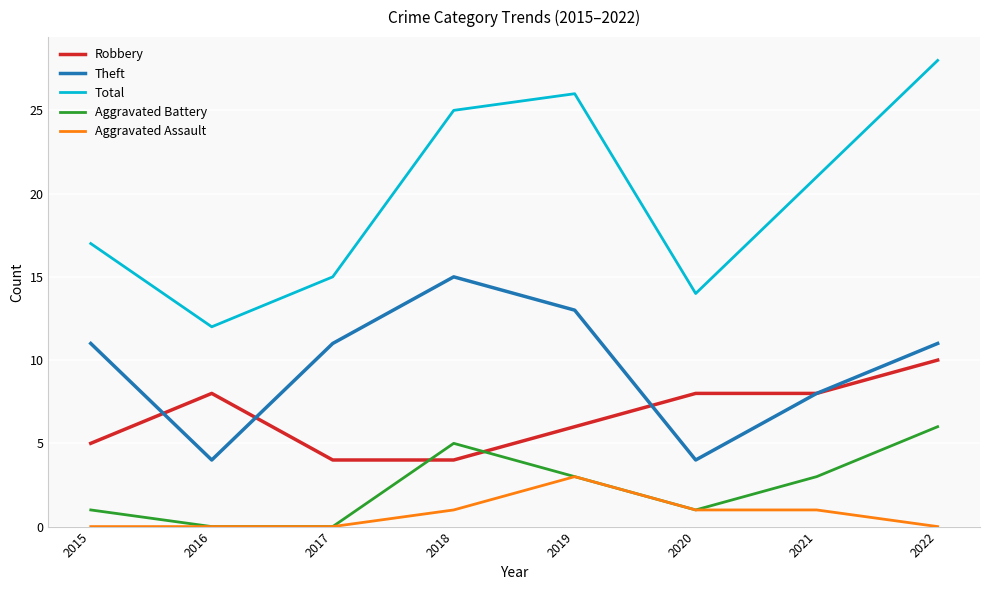

What is the sum of all Aggravated Battery values?

19